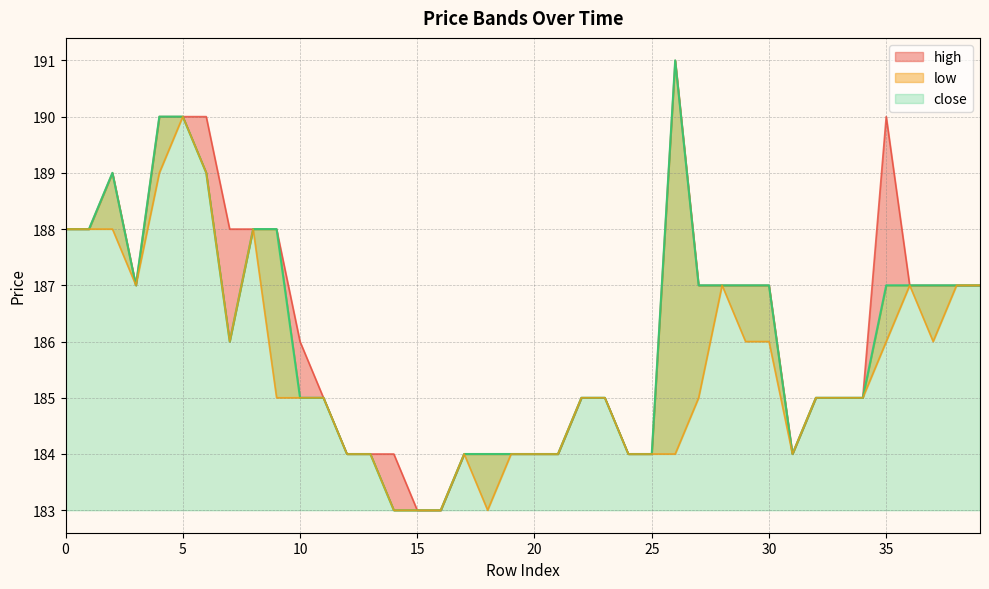

True or false: high and low intersect in this chart.

False